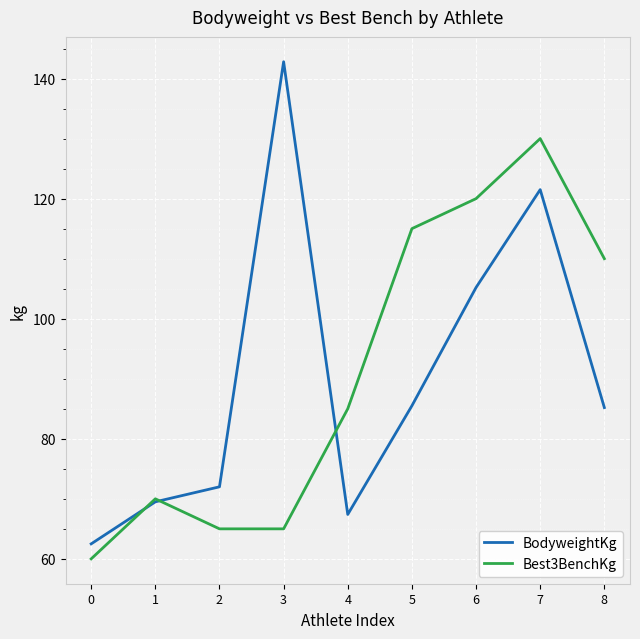

At which category is the sum across all series the highest?

7